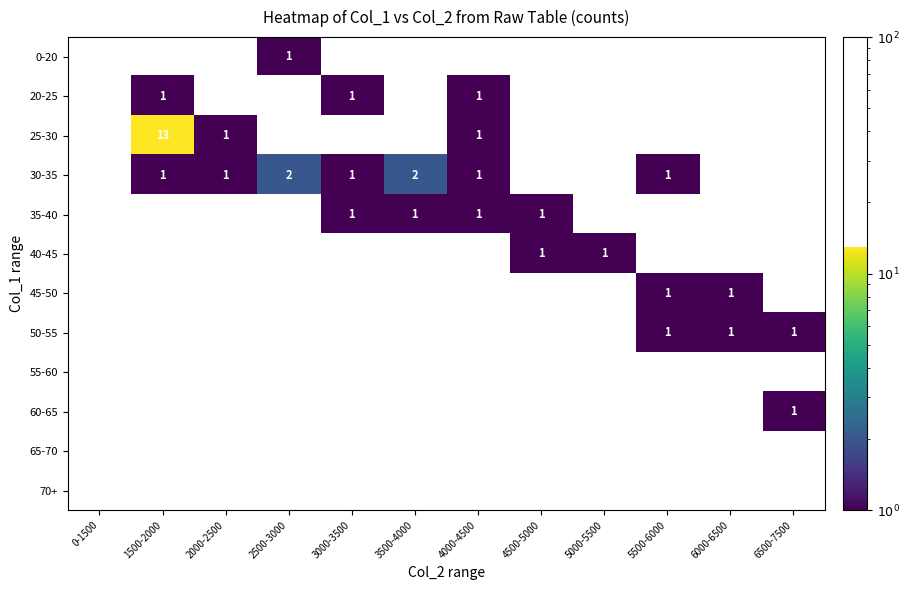

True or false: 20-25 has a value of 2 at 1500-2000.

False